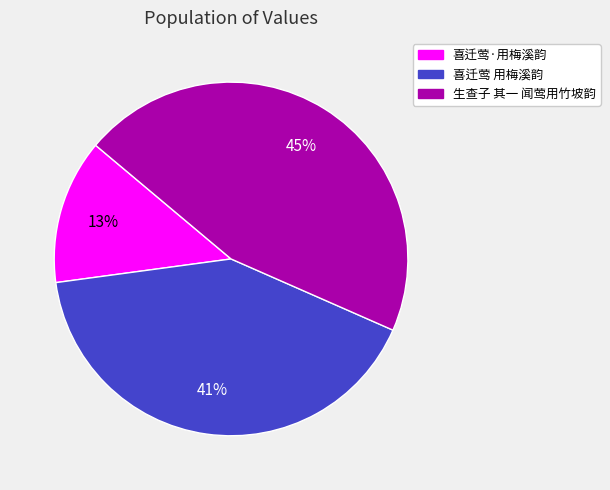

To the nearest percent, what is the difference between the 生查子 其一 闻莺用竹坡韵 and 喜迁莺·用梅溪韵 slice percentages?

32%